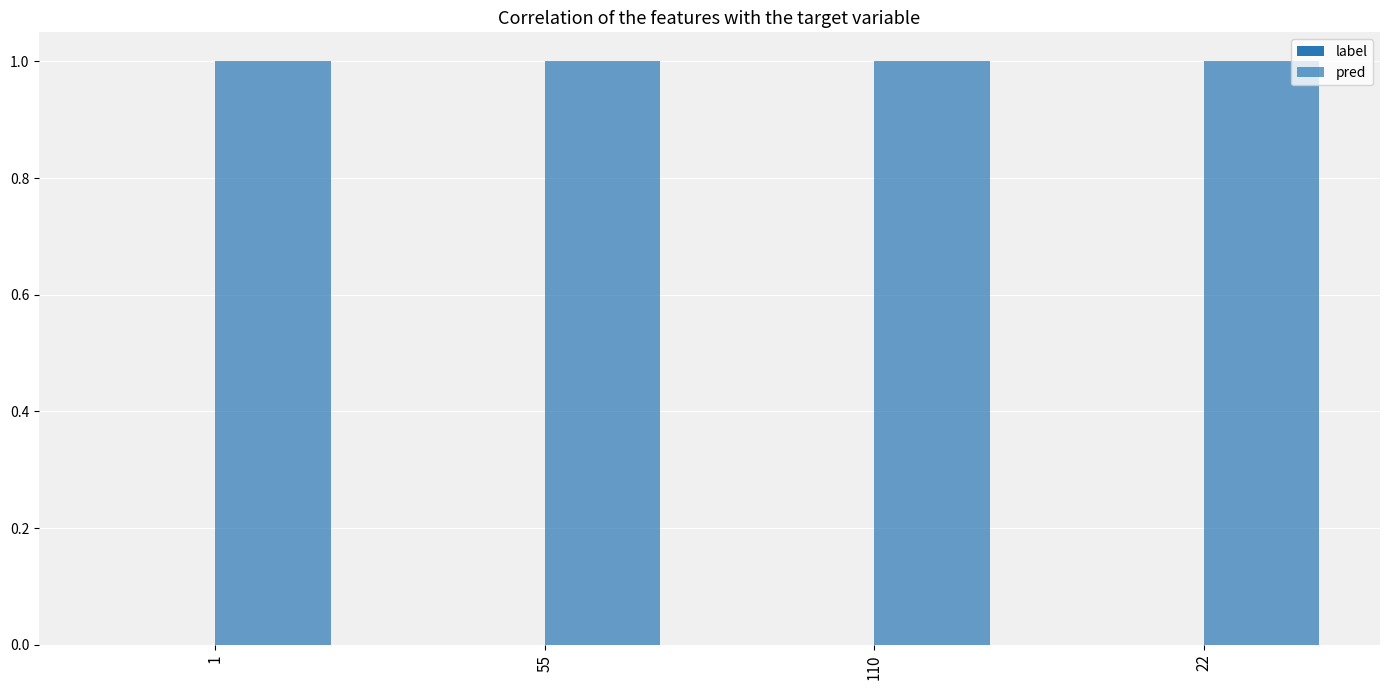

At 22, list the series in order from largest to smallest.

pred, label